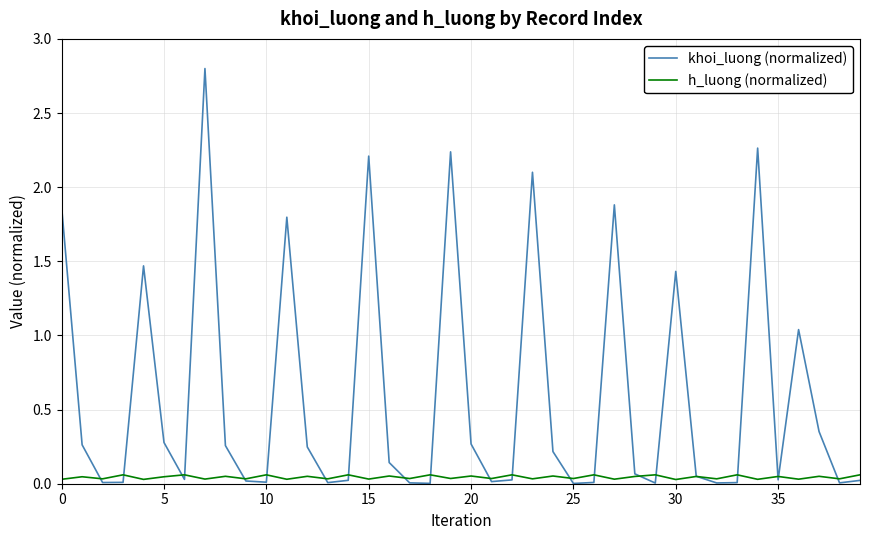

Rank the series by their maximum value, from highest to lowest.

khoi_luong (normalized), h_luong (normalized)